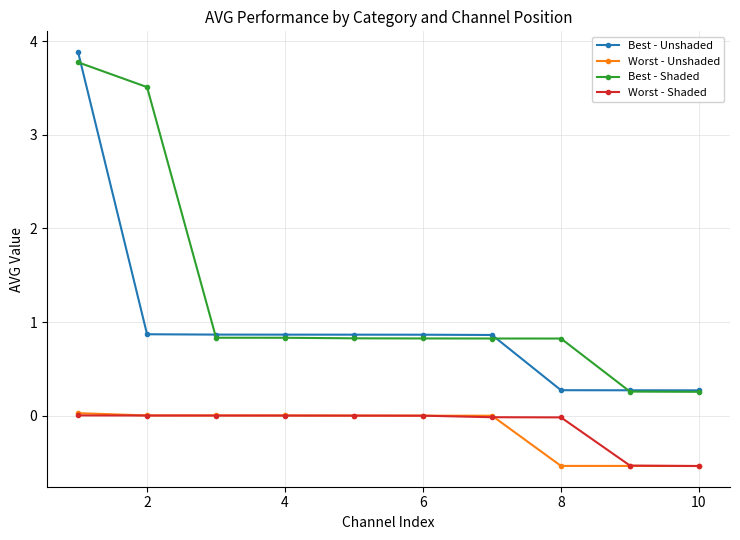

Which series has the largest total across all categories?

Best - Shaded